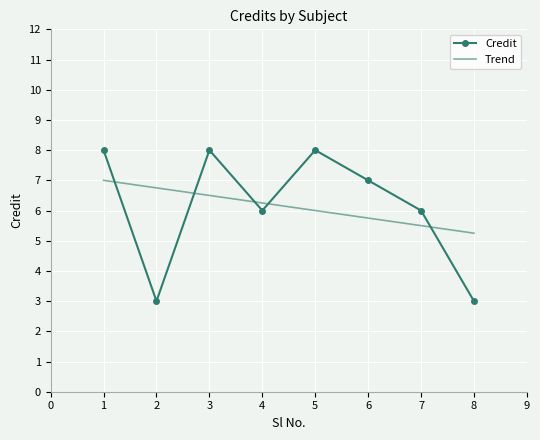

Where is the first local maximum for Credit?

3